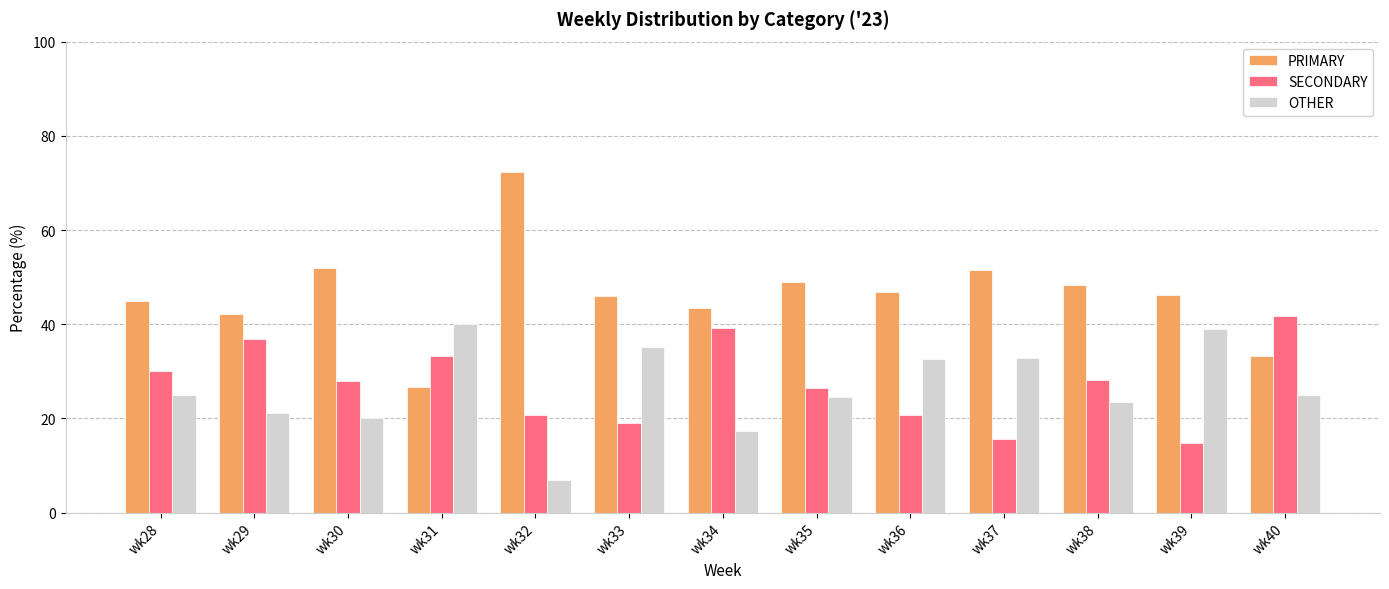

Read the PRIMARY value at wk31.

26.7